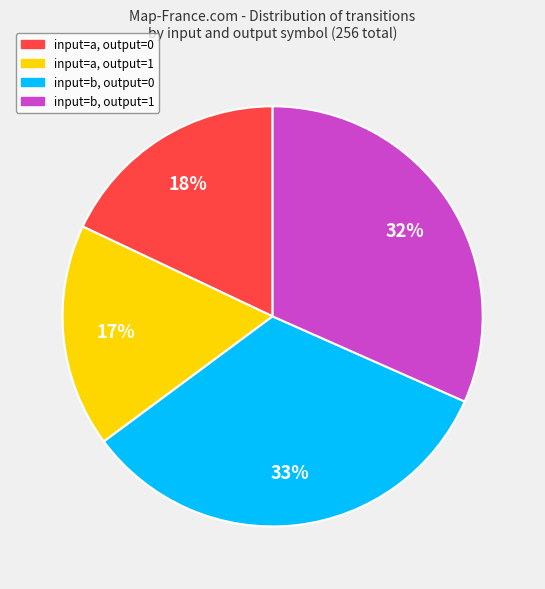

Between input=b, output=1 and input=a, output=1, which is larger?

input=b, output=1